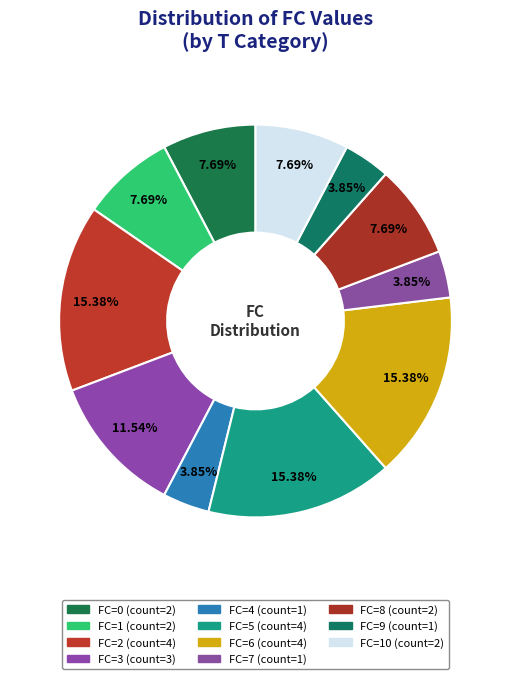

How many slices are in this pie chart?

11